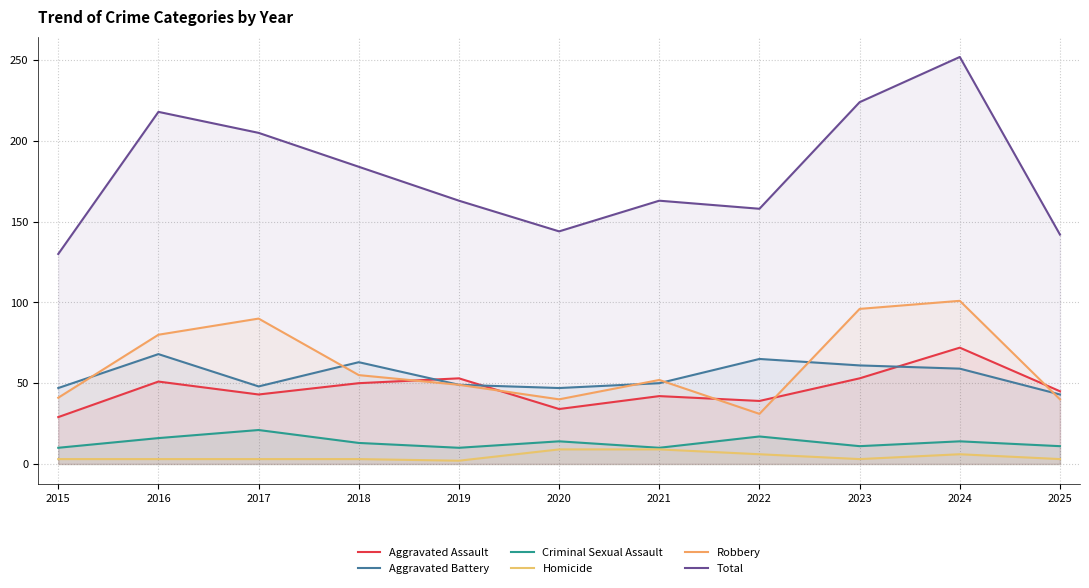

At which label does Aggravated Assault first exceed 45?

2016